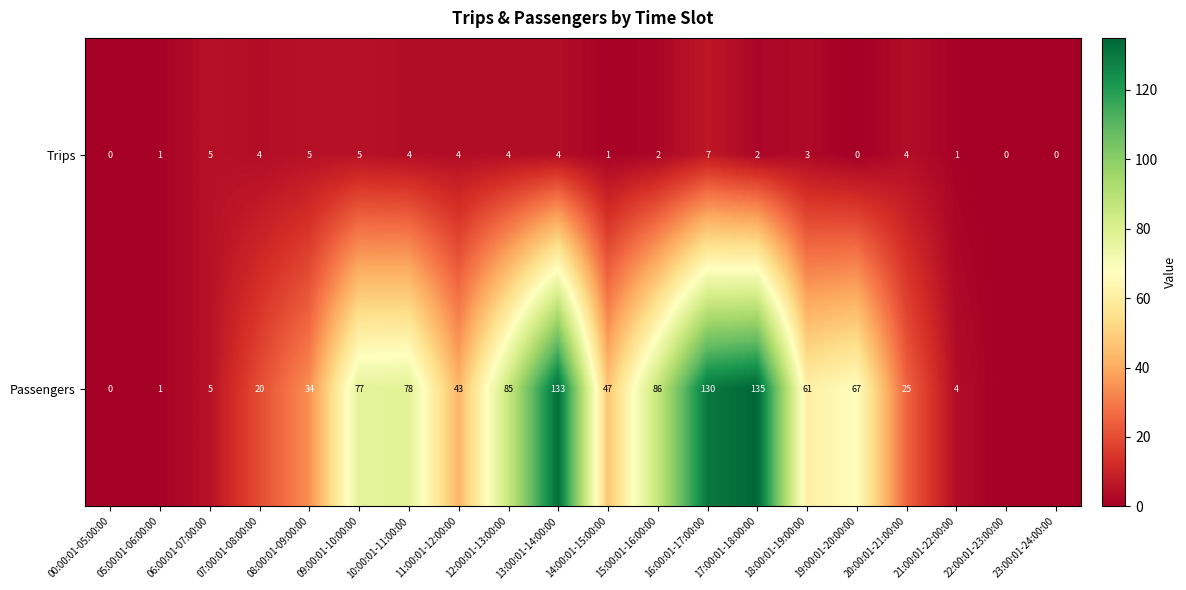

What is the difference between the second highest and minimum values in the Trips series?

5